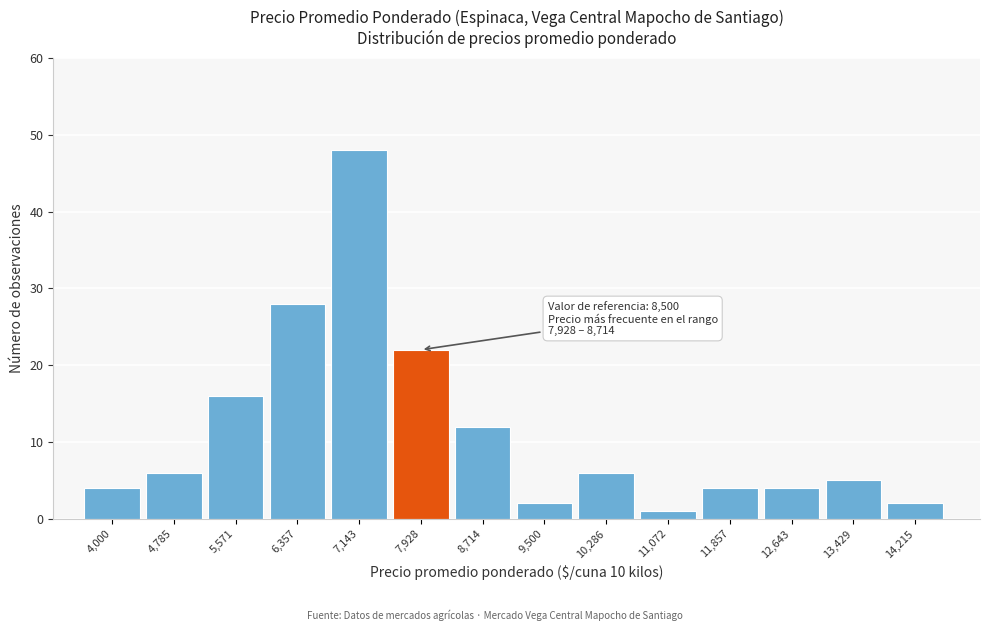

Reading right to left, extract all data points from this chart.

2	5	4	4	1	6	2	12	22	48	28	16	6	4